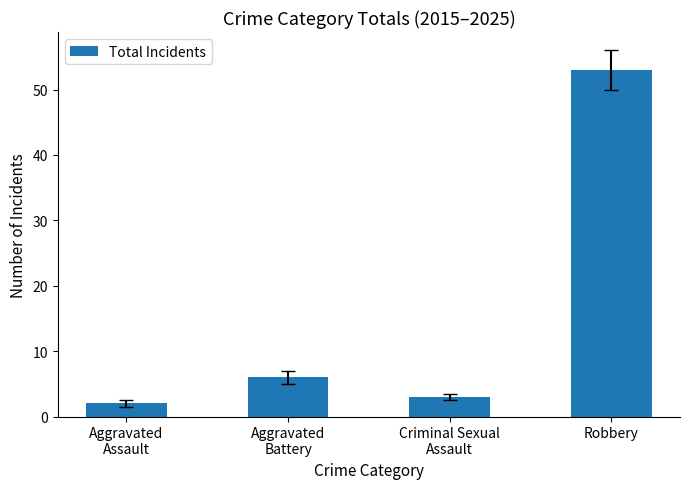

What is the sum of all values?

64